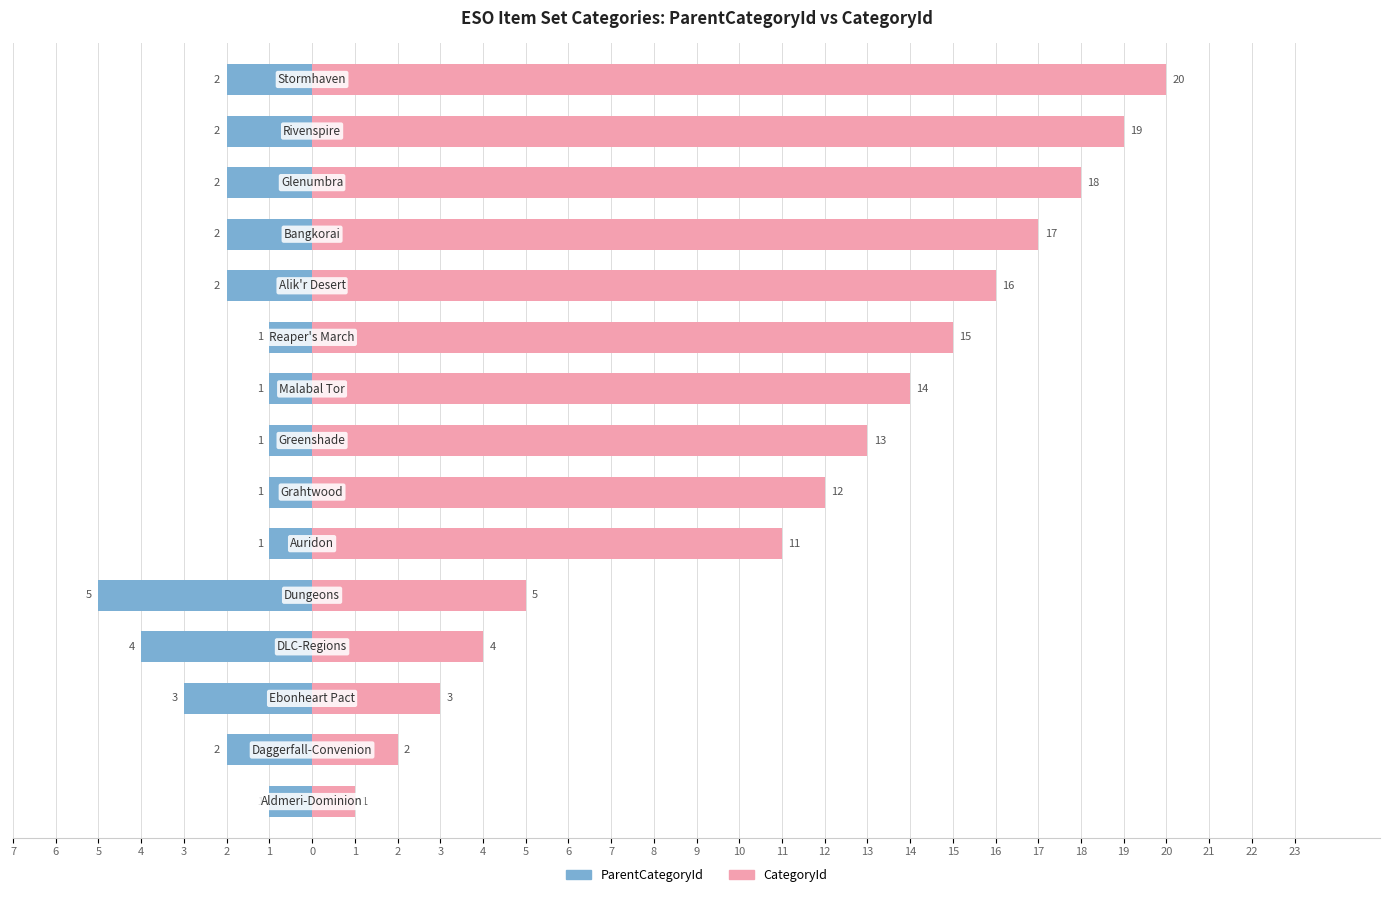

Which series has the largest range (max minus min)?

CategoryId